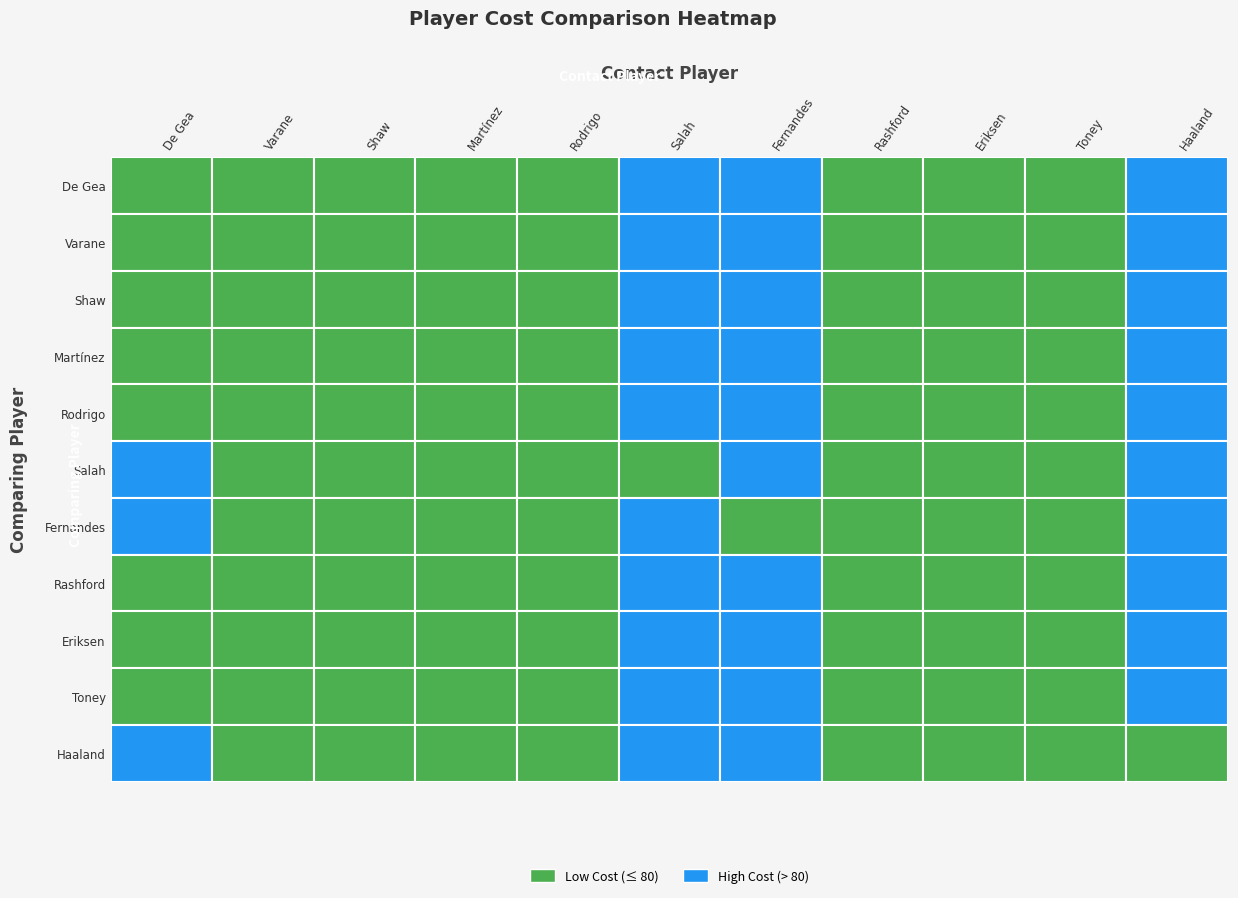

Which series has the largest total across all categories?

De Gea